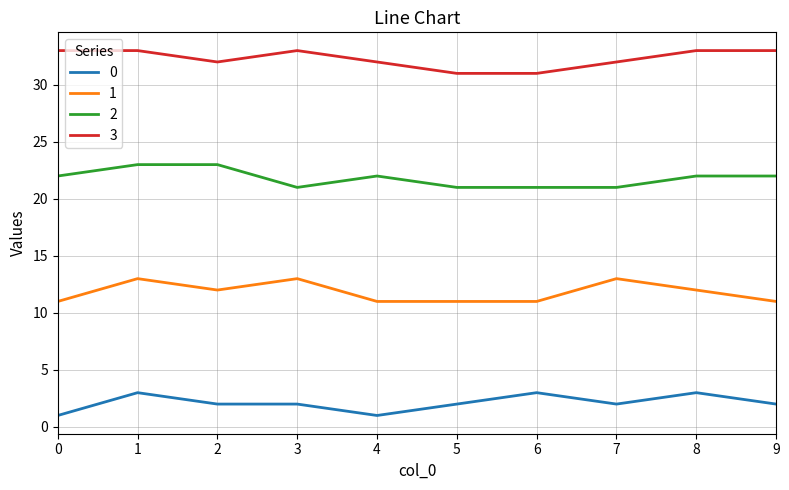

What is the greatest value displayed?

33